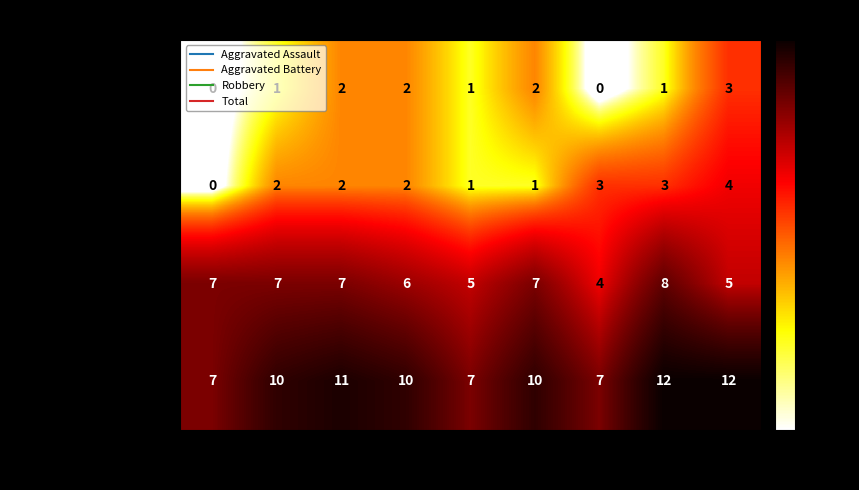

Which series has the widest spread of values?

Total